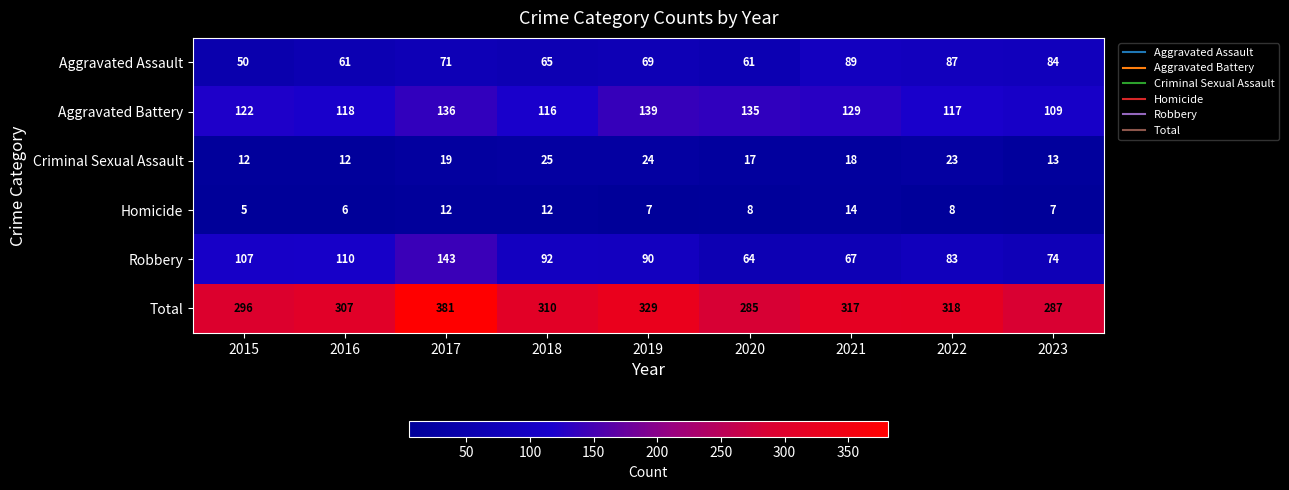

At which category is the sum across all series the highest?

2017